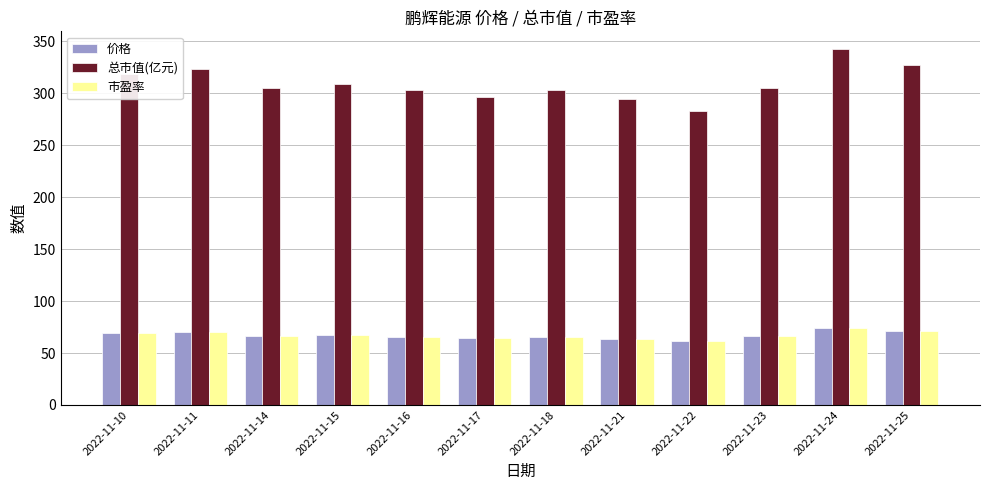

Which series has the largest total across all categories?

总市值(亿元)